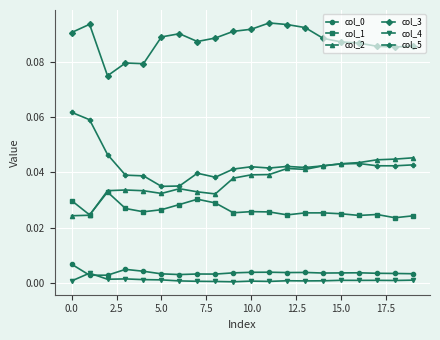

True or false: col_3 and col_1 intersect in this chart.

False